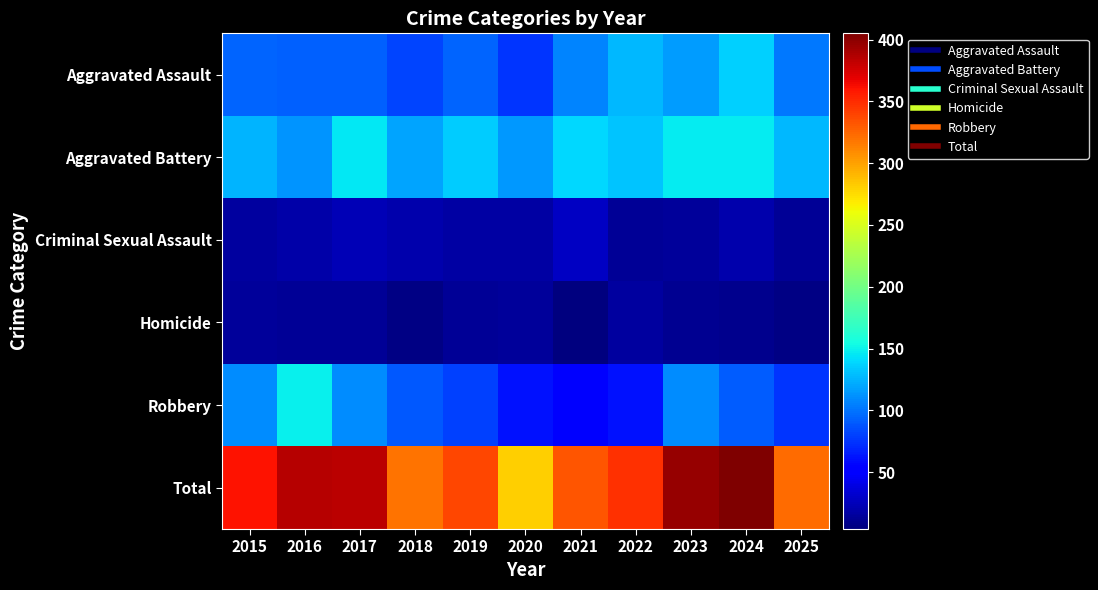

What is the minimum value shown in the chart?

4